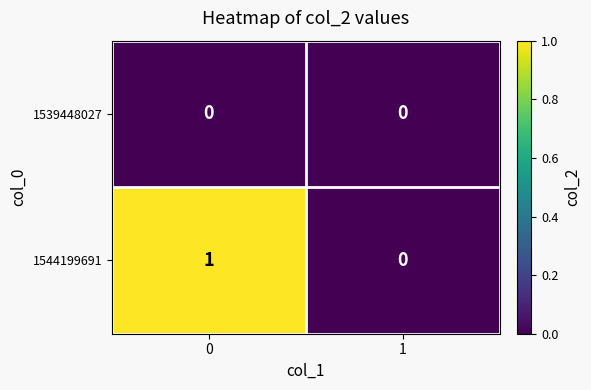

Is it true that 1544199691 equals 0 at 1?

True